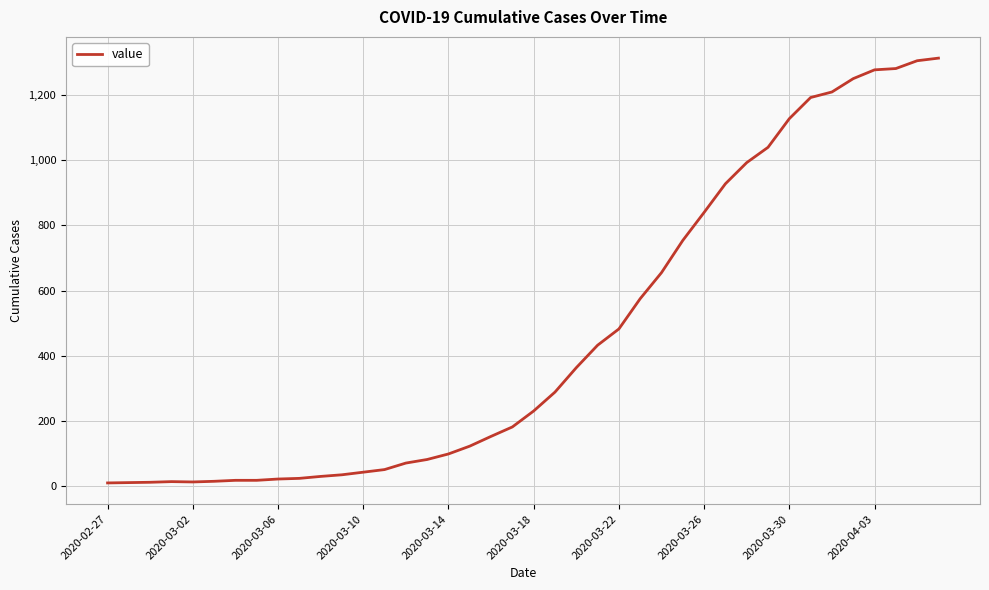

What is the maximum value shown in the chart?

1314